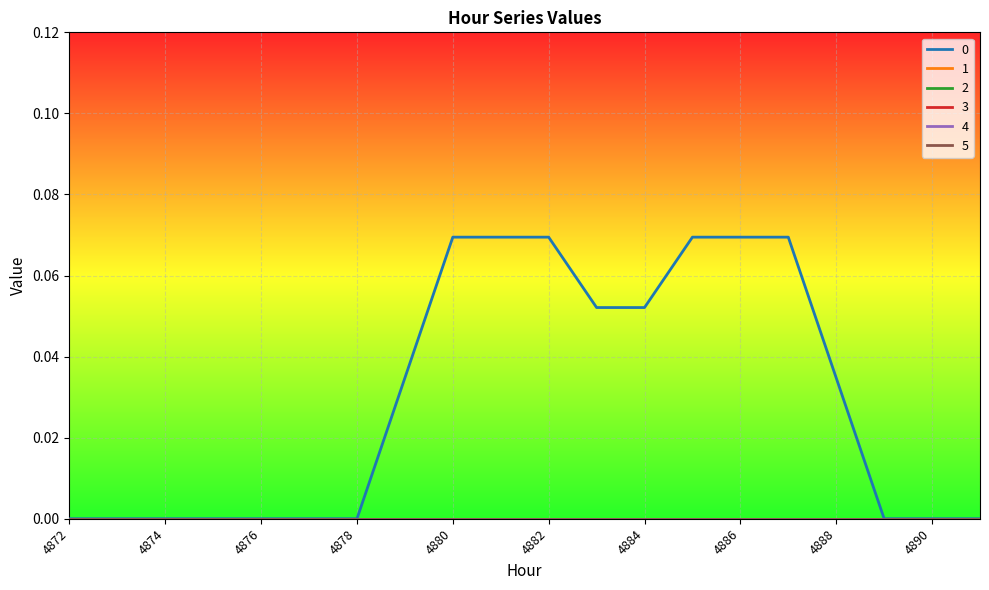

Which category has the lowest value across all series?

4872